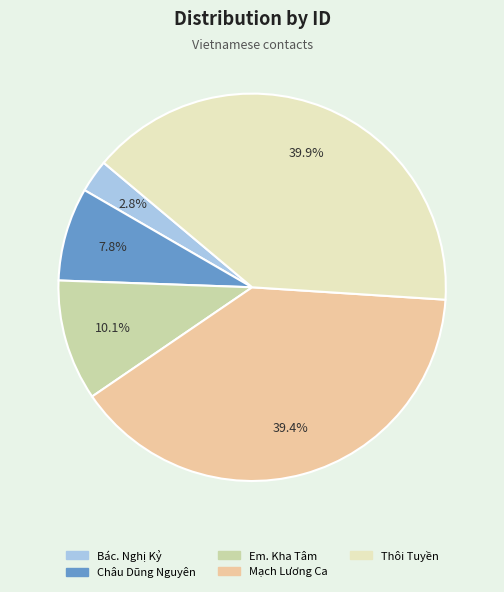

To the nearest percent, what is the difference between the Mạch Lương Ca and Châu Dũng Nguyên slice percentages?

32%